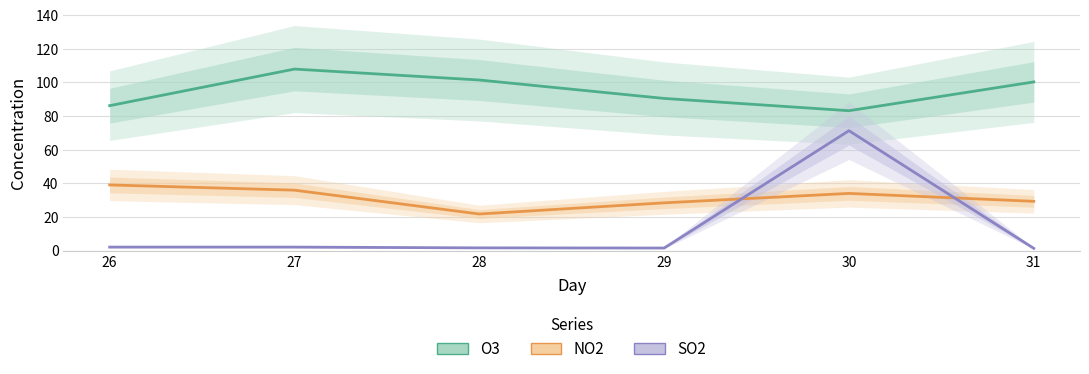

At which label is O3 closest to 95?

29